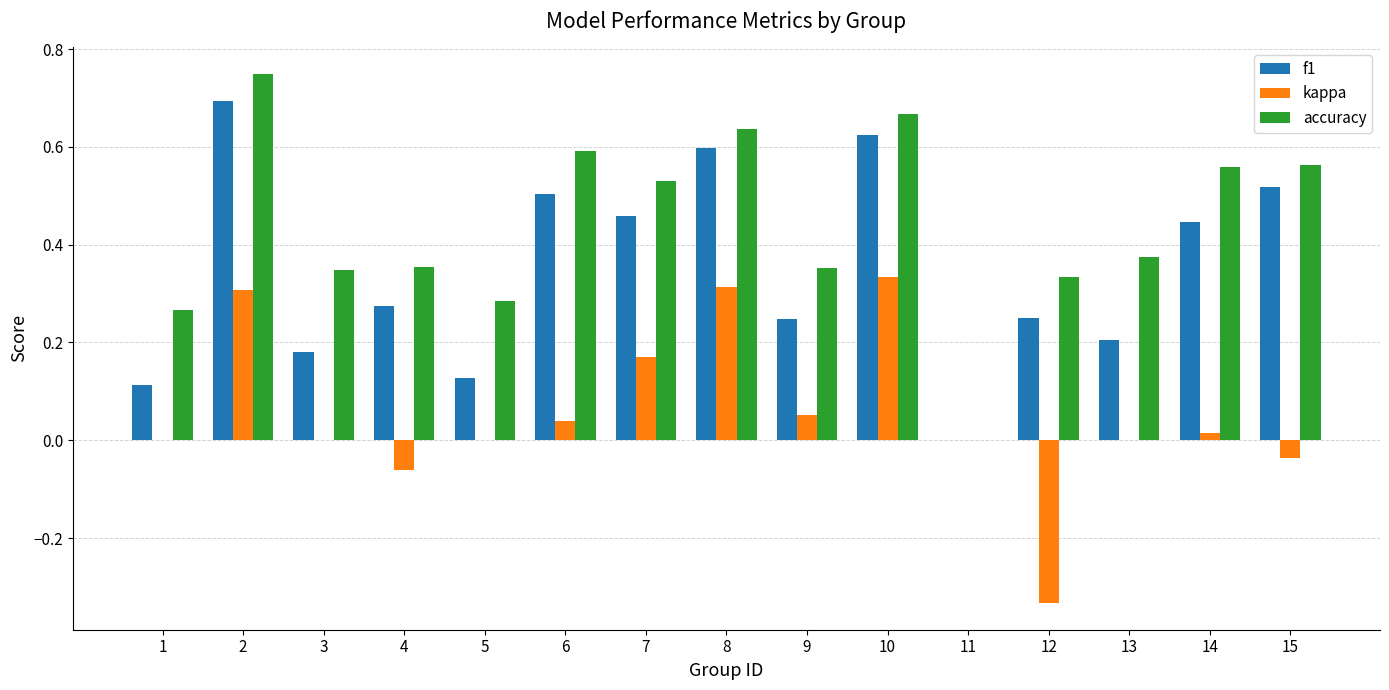

What are all the series names shown in the legend?

f1, kappa, accuracy